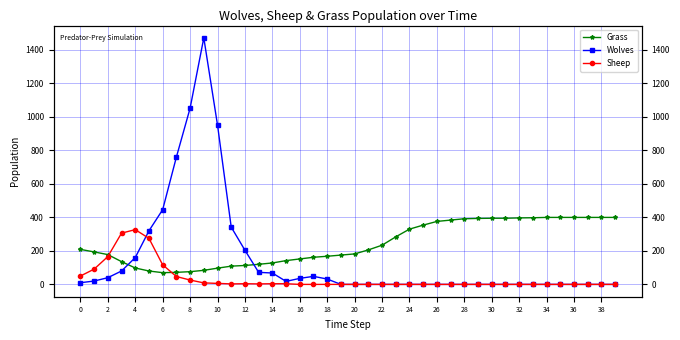

True or false: Sheep and Wolves intersect in this chart.

True